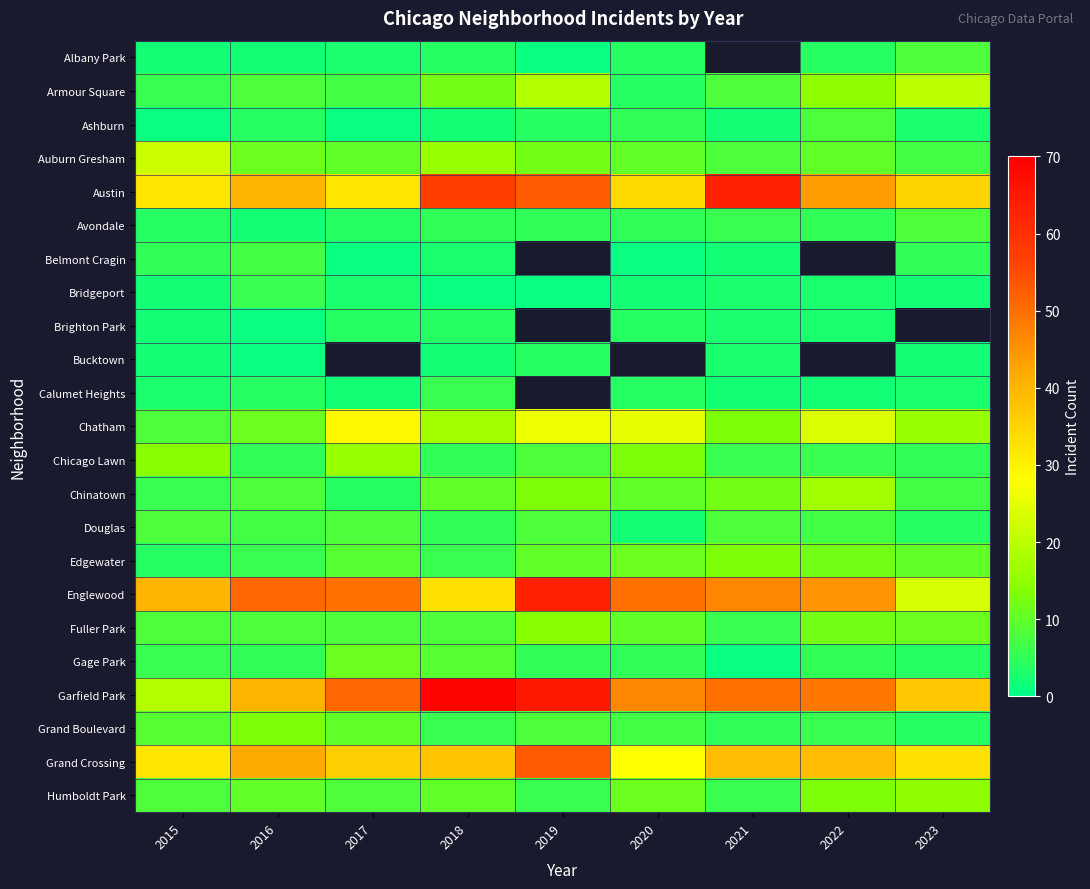

Which label corresponds to the smallest value in the chart?

2019